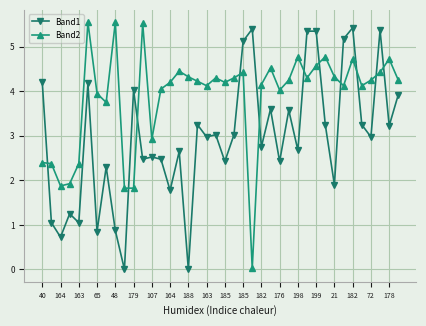

At how many categories does at least one series exceed 3?

34